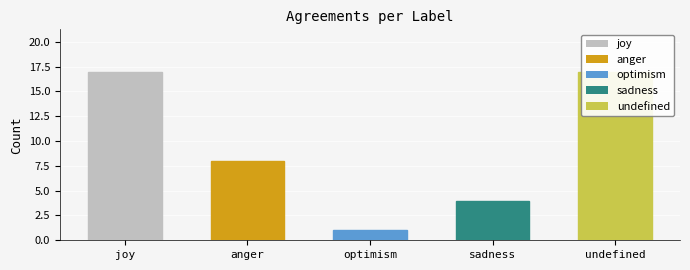

How many data points are less than 8?

2